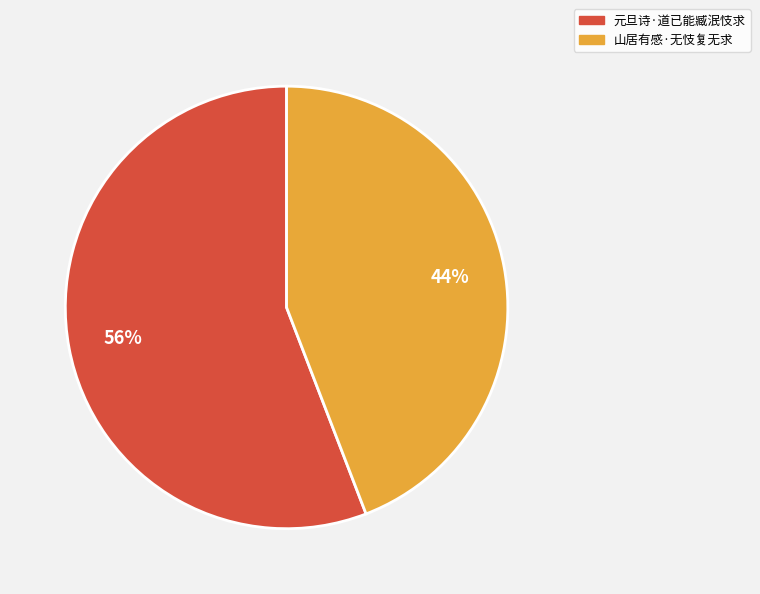

How many segments does this pie chart have?

2